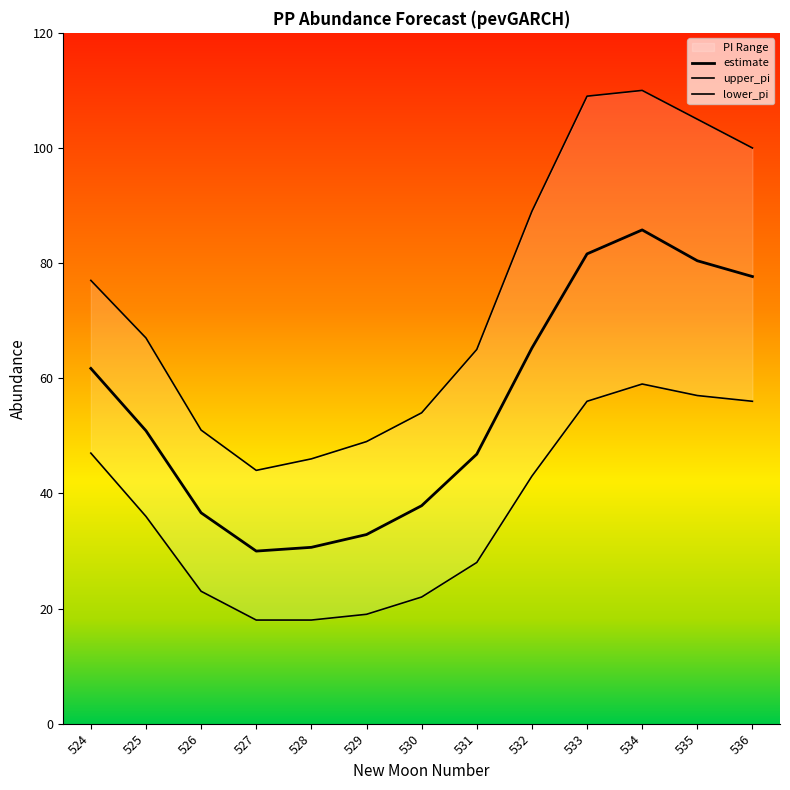

Reading right to left, list all the values displayed in this chart.

estimate: 77.7	80.4	85.8	81.6	65.2	46.8	37.9	32.9	30.6	30.0	36.6	50.9	61.7
upper_pi: 100.0	105.0	110.0	109.0	89.0	65.0	54.0	49.0	46.0	44.0	51.0	67.0	77.0
lower_pi: 56.0	57.0	59.0	56.0	43.0	28.0	22.0	19.0	18.0	18.0	23.0	36.0	47.0